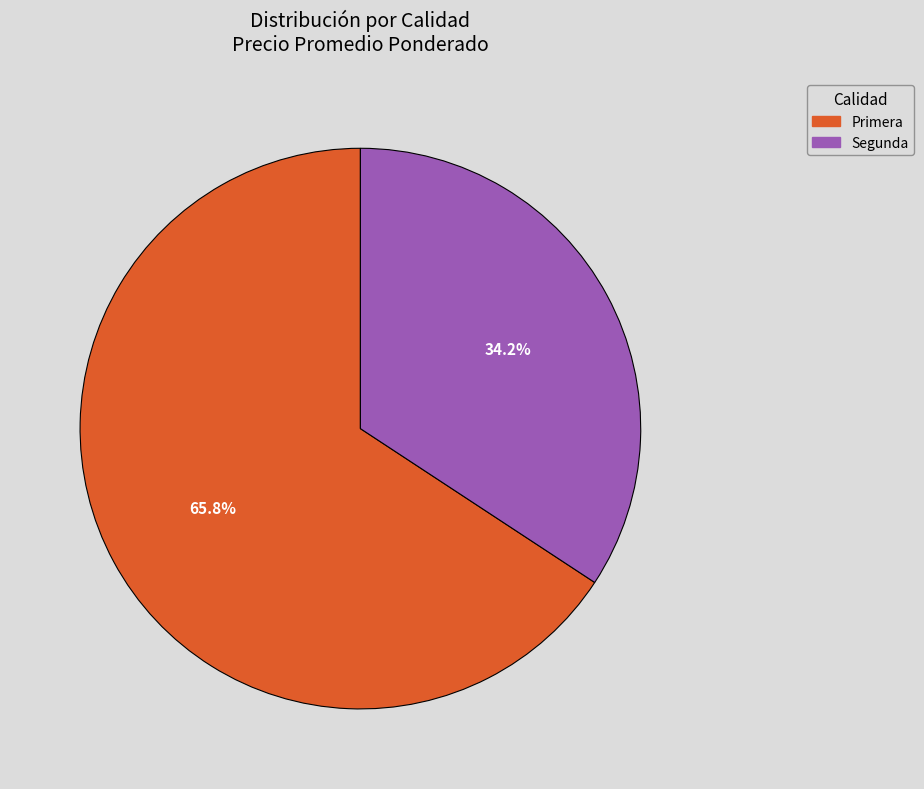

Which slice is the smallest?

Segunda